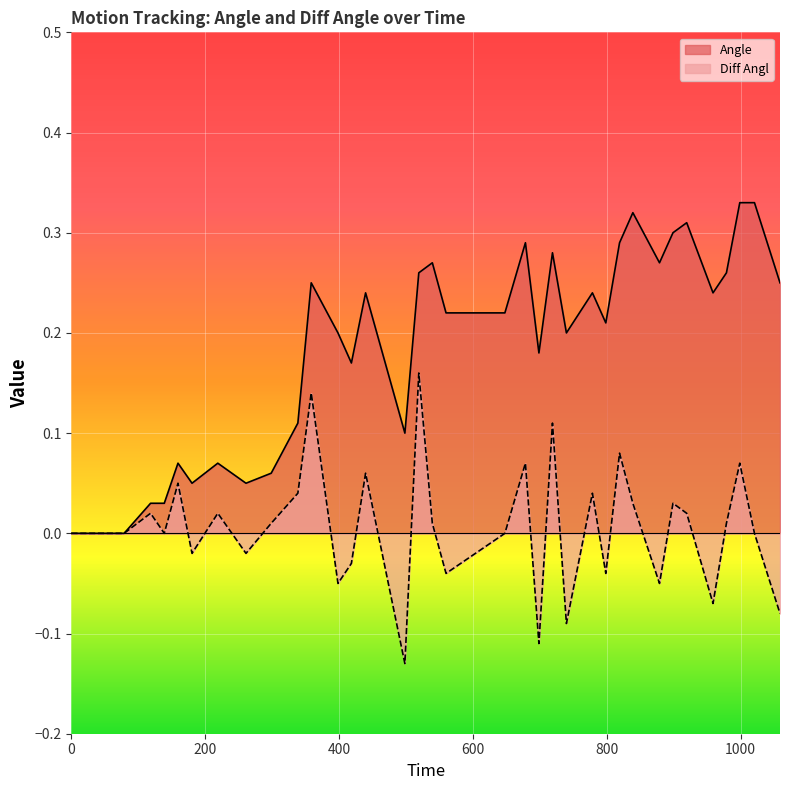

Where is the first local minimum for Diff Angl?

138.79